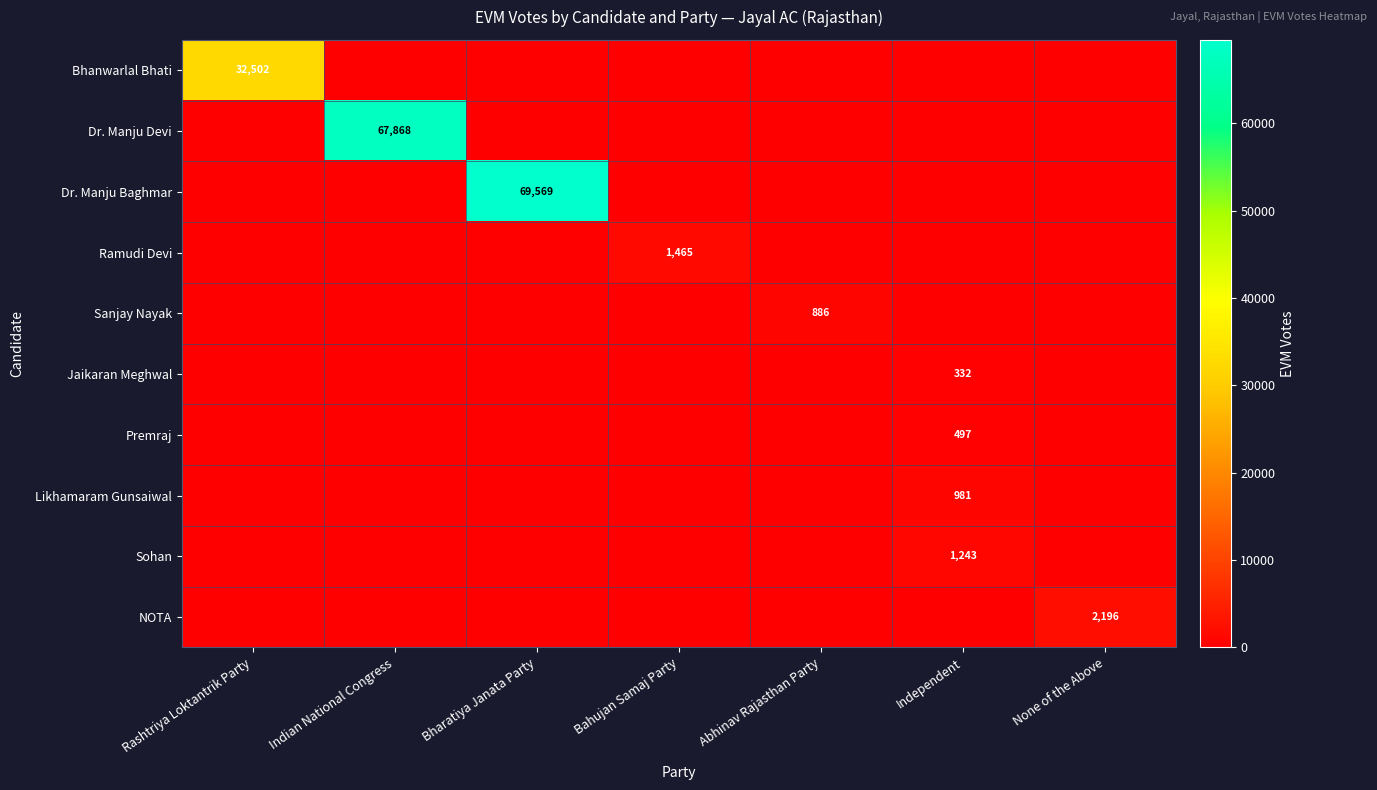

Which series changed the most between Rashtriya Loktantrik Party and Abhinav Rajasthan Party?

Bhanwarlal Bhati